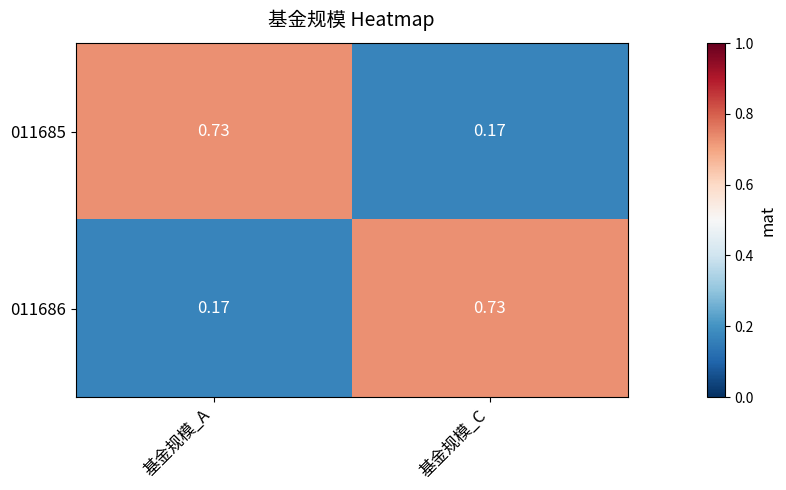

At which label does 011685 reach its minimum?

基金规模_C